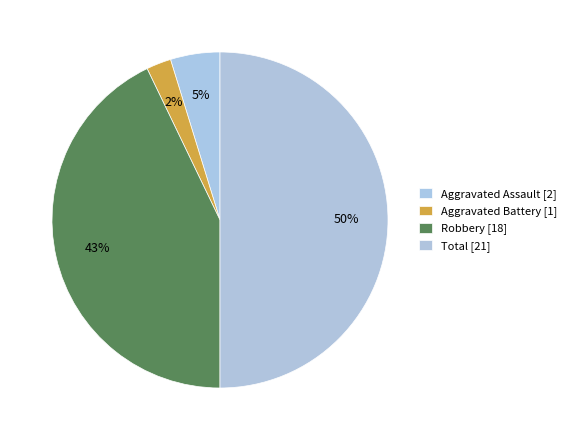

How many slices are in this pie chart?

4